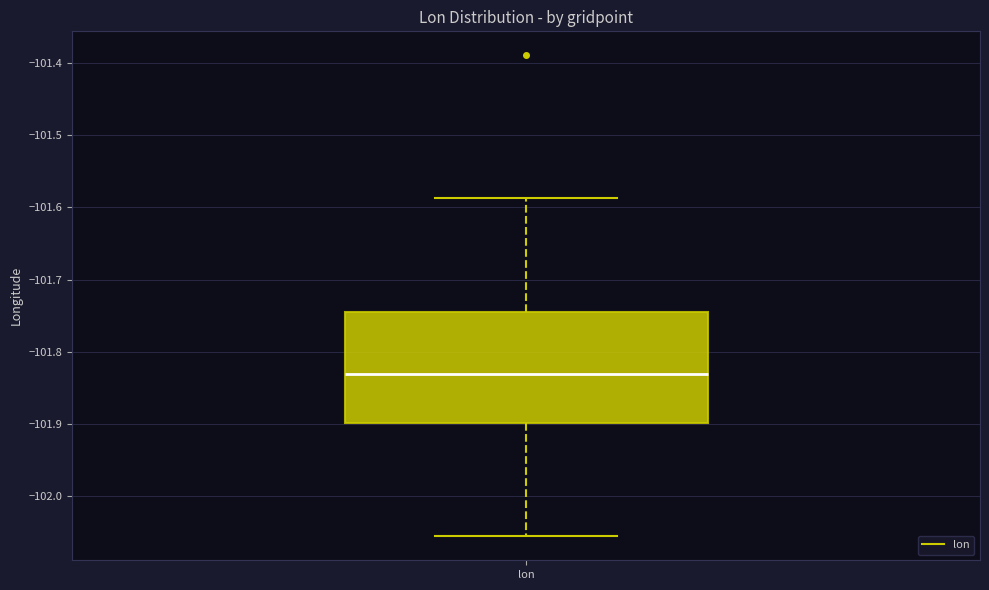

Read this box plot against the y-axis: the position of the median line, the range covered by the box, and the ends of both whiskers. The values are not printed on the chart, so give them approximately, as read against the axis.

median -101.83, box -101.90 to -101.74, whiskers -102.06 to -101.59